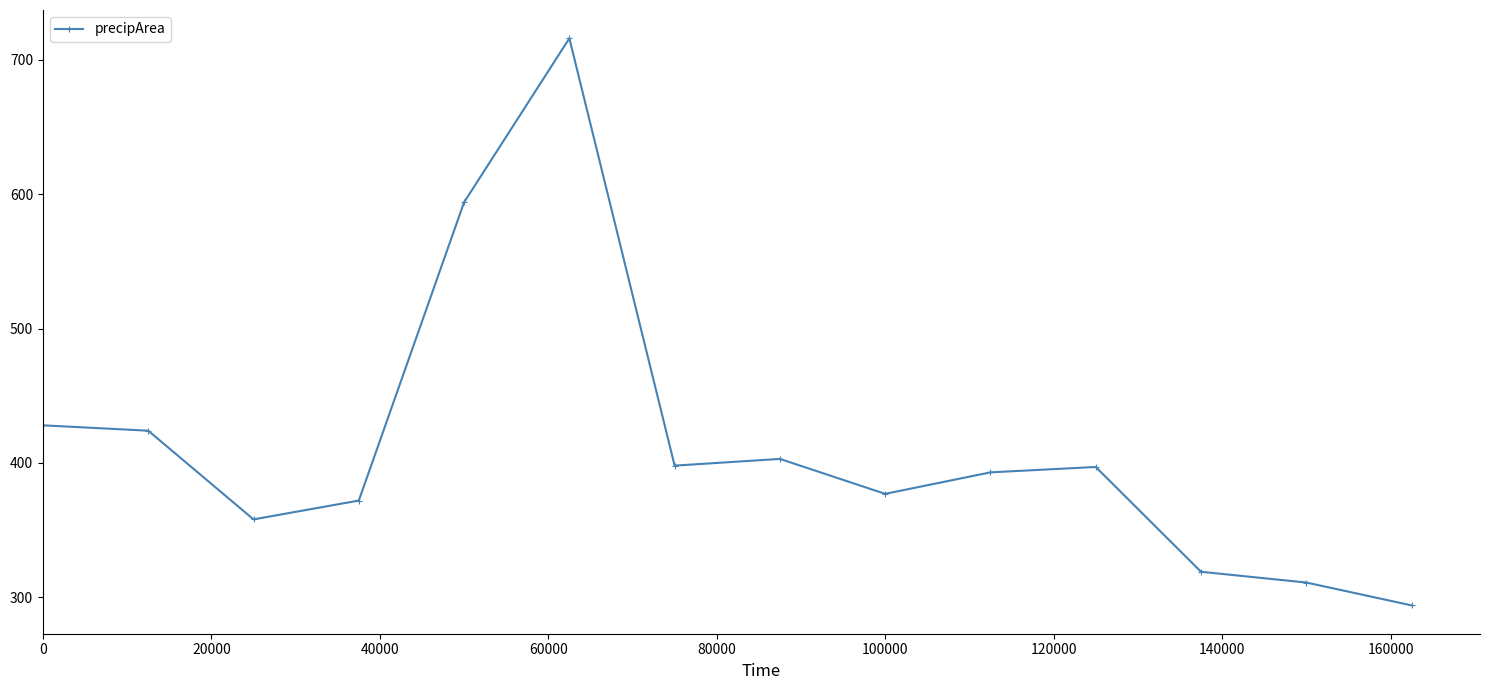

What is the difference between the second highest and minimum values?

300